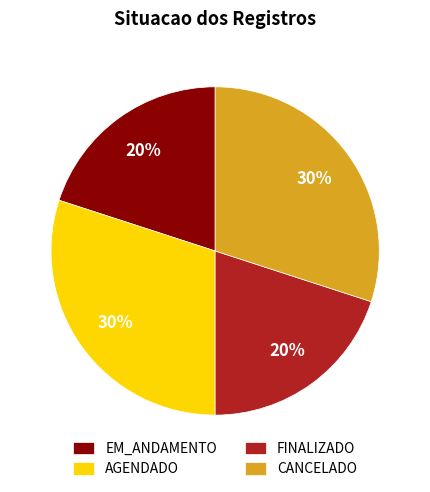

To the nearest percent, what percentage of the pie is AGENDADO?

30%